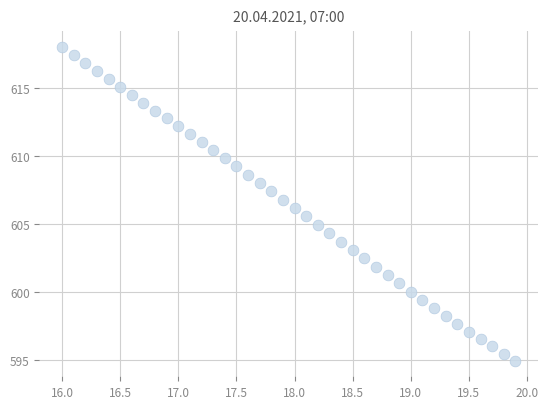

What is the range of X values (max minus min)?

3.9